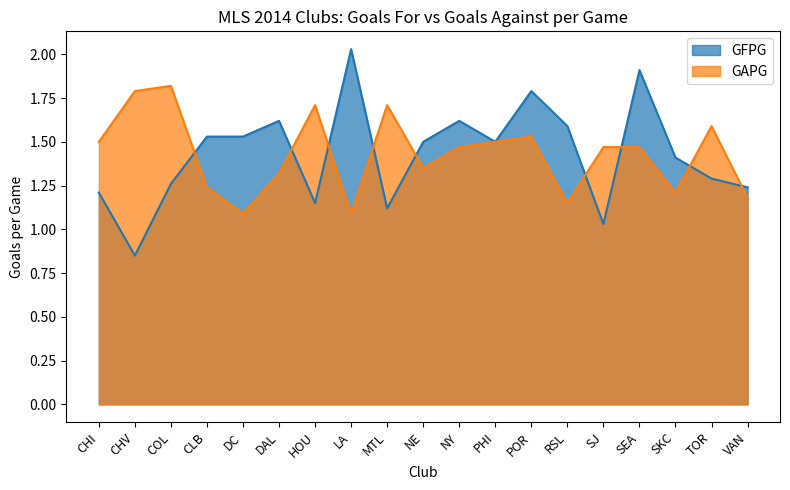

True or false: GAPG has a value of 1.5 at PHI.

True